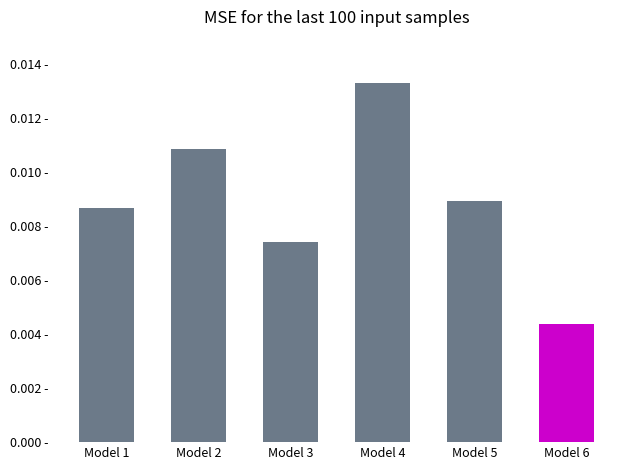

Are the bars grouped side by side (vs. stacked)?

No